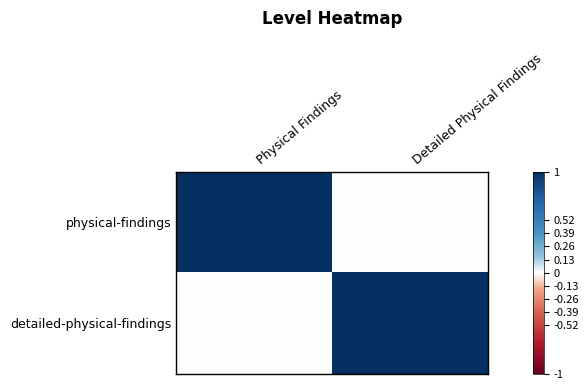

Which category has the lowest value across all series?

Detailed Physical Findings